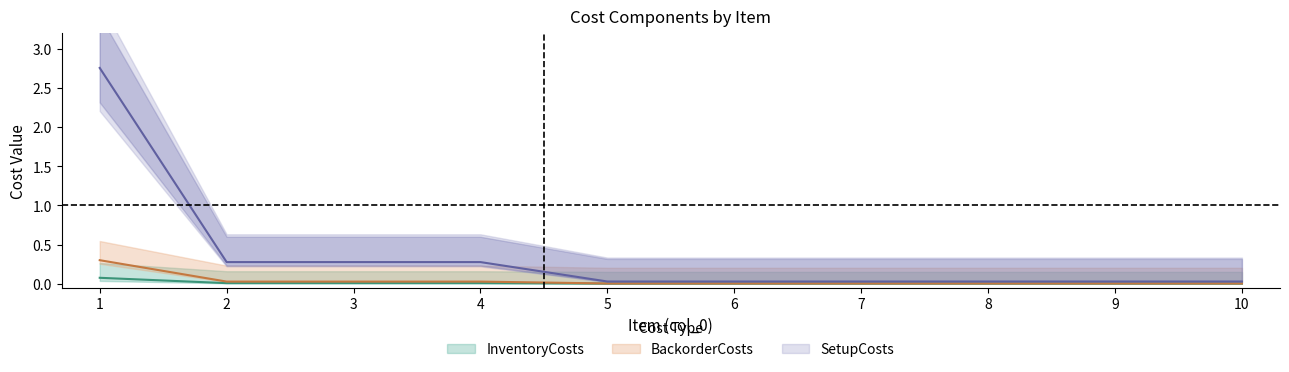

Reading right to left, transcribe all the data shown in this chart.

InventoryCosts: 10=0.0	9=0.0	8=0.0	7=0.0	6=0.0	5=0.0	4=0.0	3=0.0	2=0.0	1=0.1
SetupCosts: 10=0.0	9=0.0	8=0.0	7=0.0	6=0.0	5=0.0	4=0.3	3=0.3	2=0.3	1=2.8
BackorderCosts: 10=0.0	9=0.0	8=0.0	7=0.0	6=0.0	5=0.0	4=0.0	3=0.0	2=0.0	1=0.3